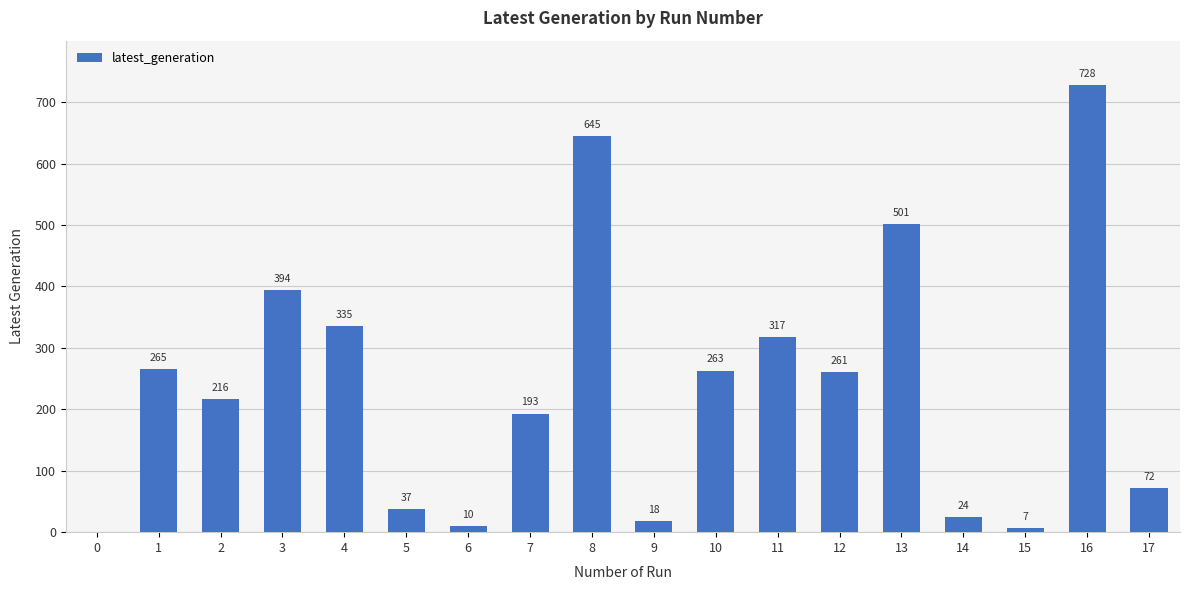

True or false: the data shows 18 at 9.

True